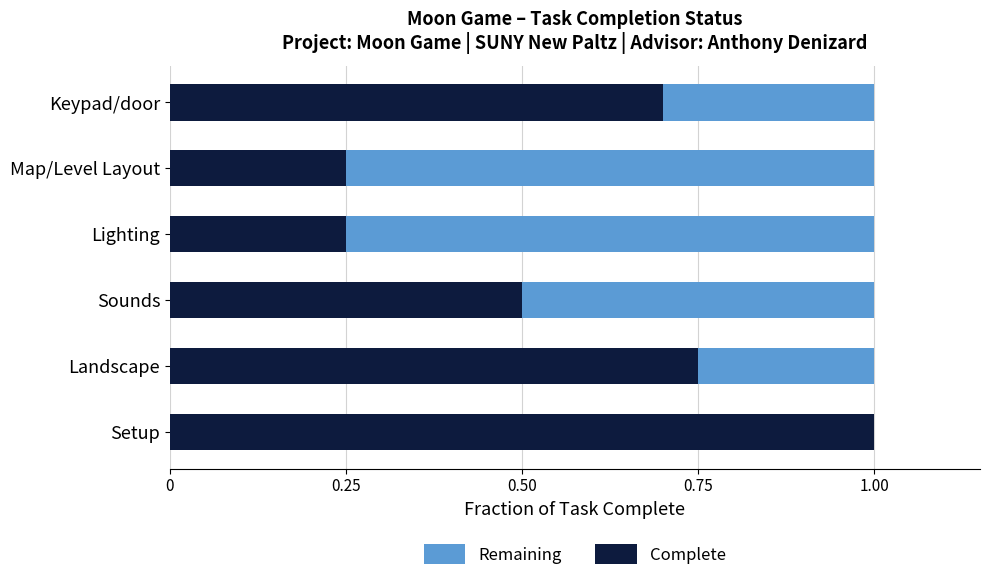

Read the Complete value at Keypad/door.

0.7